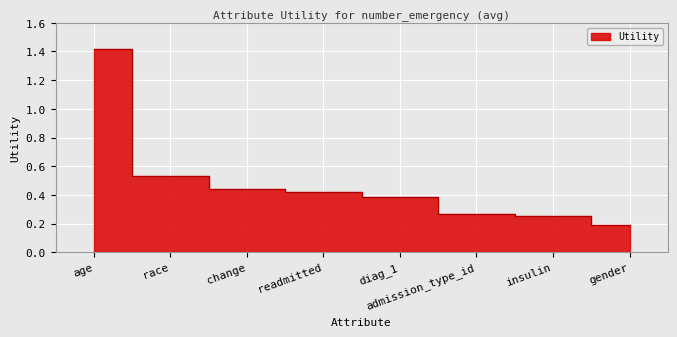

At which label is the value closest to 0?

gender